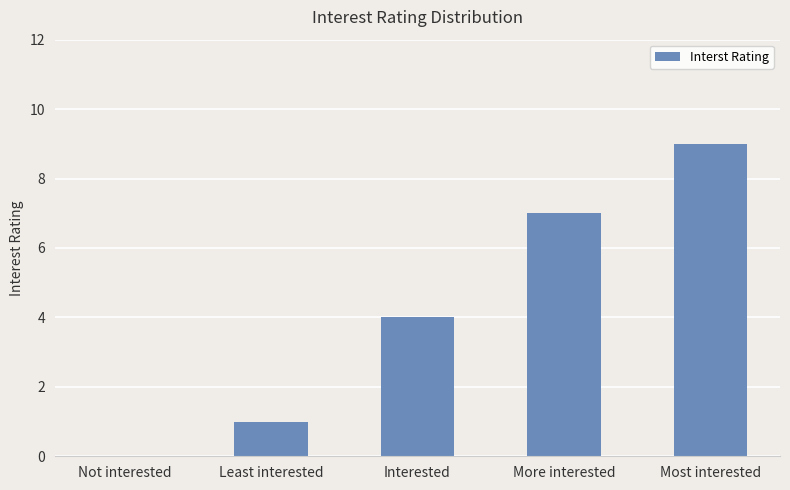

Read the value at Interested.

4